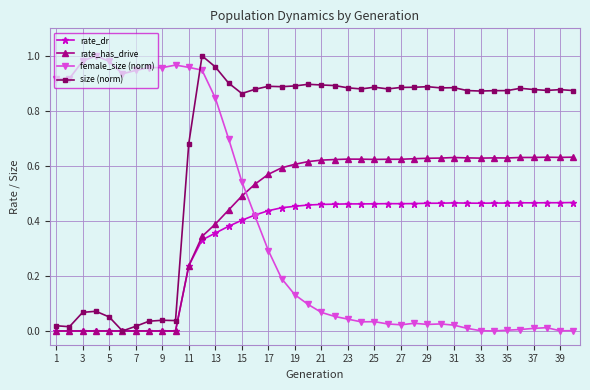

True or false: rate_dr has more than 2 interior local peaks.

True